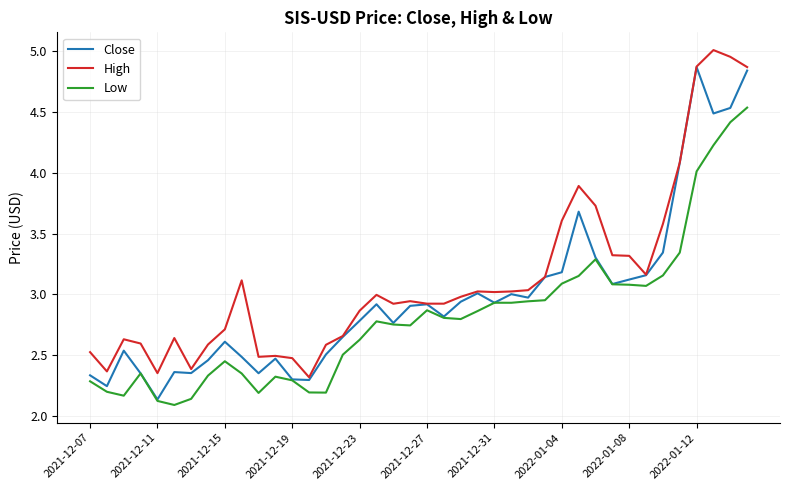

Which series has the largest total across all categories?

High